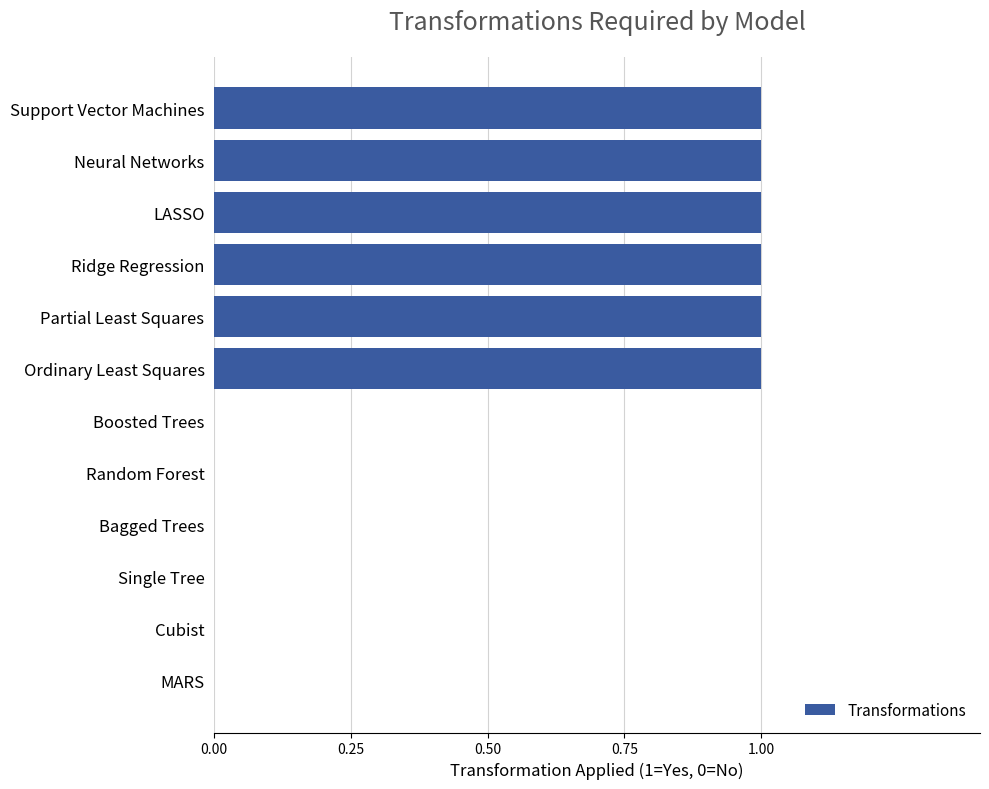

Reading bottom to top, what are all the values shown in this chart?

MARS=0	Cubist=0	Single Tree=0	Bagged Trees=0	Random Forest=0	Boosted Trees=0	Ordinary Least Squares=1	Partial Least Squares=1	Ridge Regression=1	LASSO=1	Neural Networks=1	Support Vector Machines=1